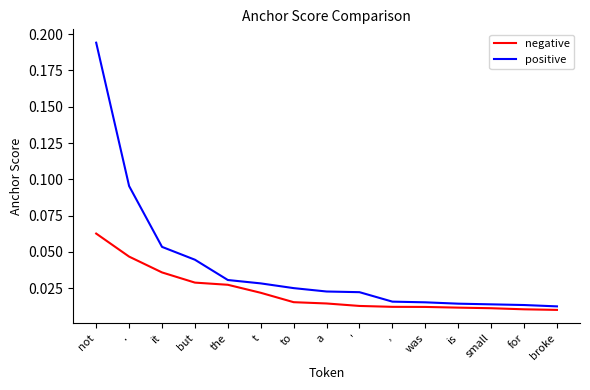

True or false: positive and negative cross at least once.

False